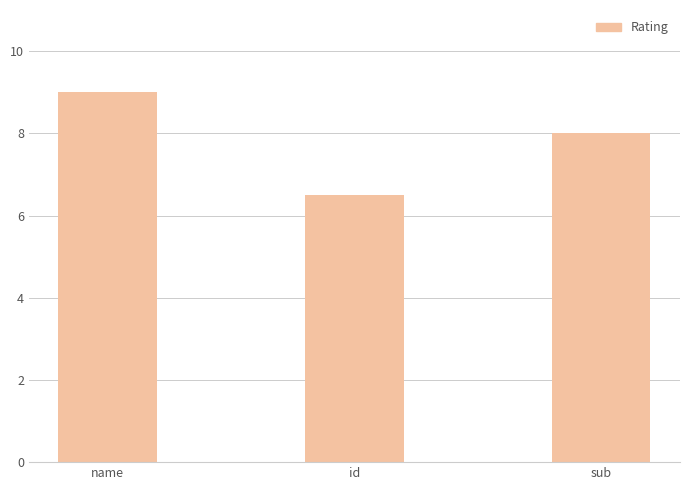

Count the number of categories in the chart.

3